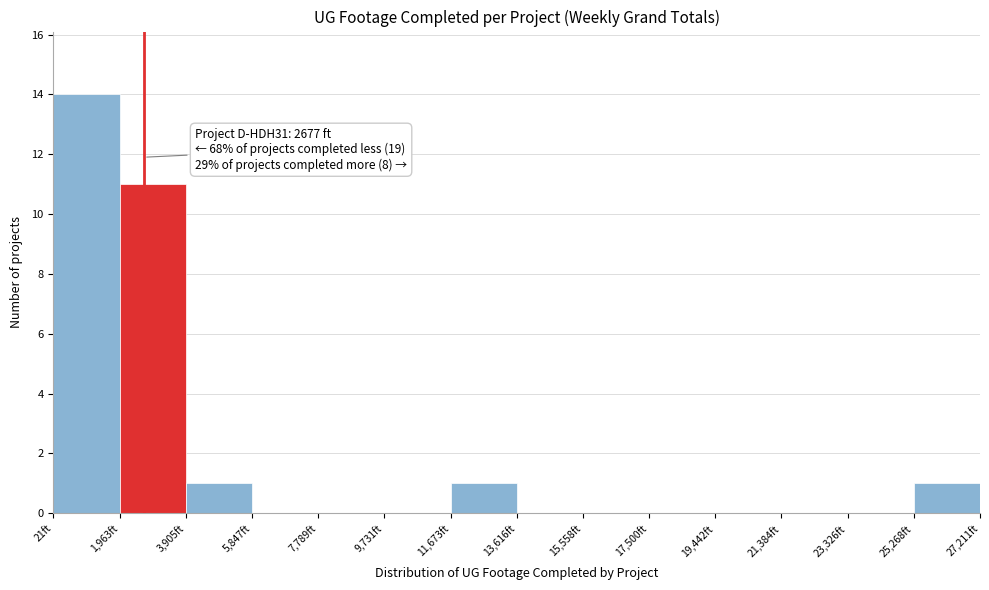

Over which range of the x-axis is the bar tallest?

0 to 2000